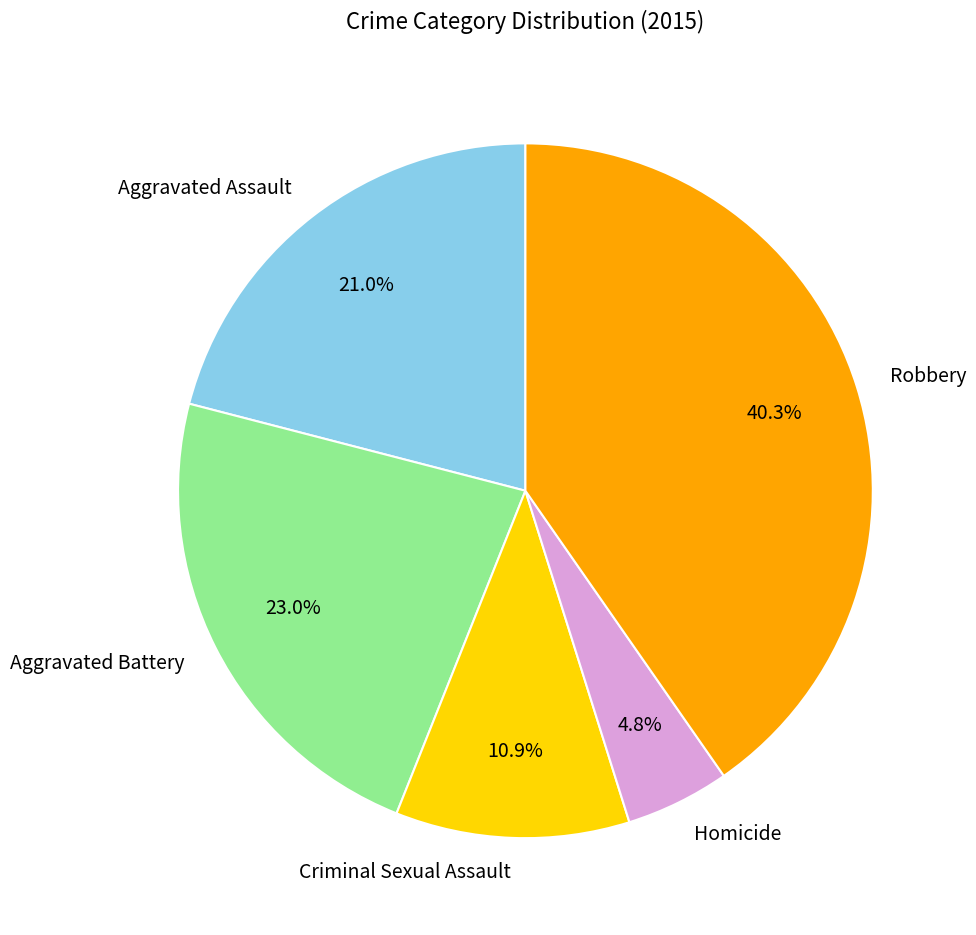

Which slice is the smallest?

Homicide